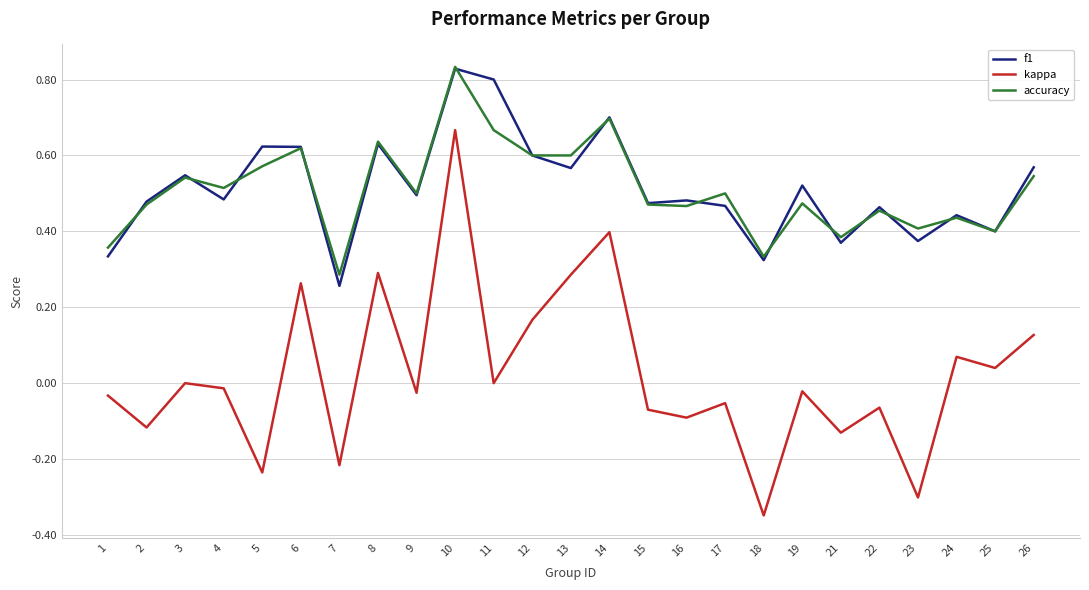

At which category is the sum across all series the highest?

10